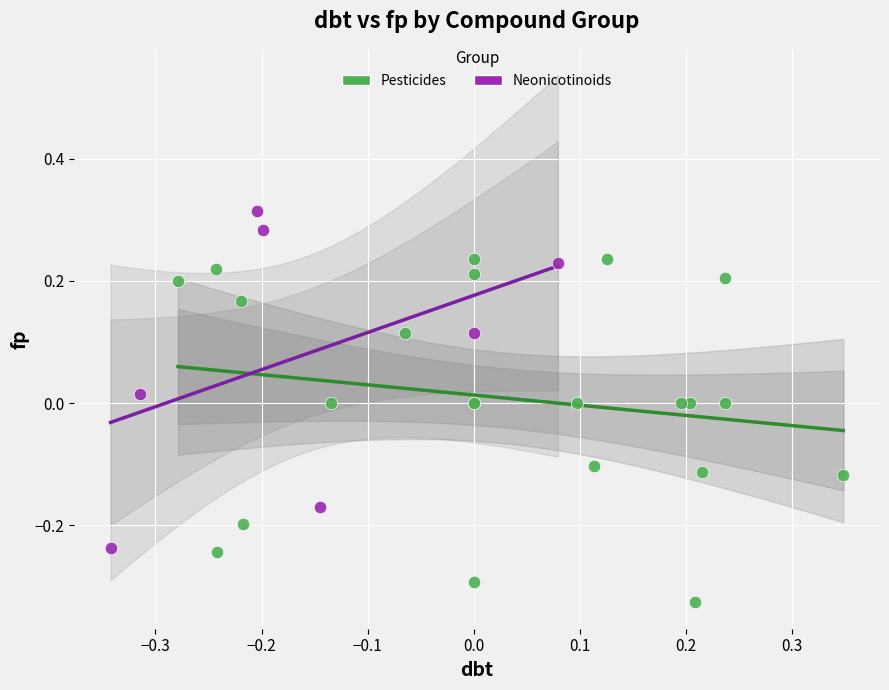

Which series contains the lowest Y value?

Pesticides